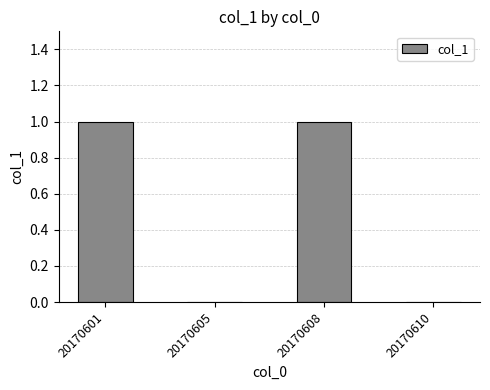

Reading left to right, what are all the values shown in this chart?

20170601=1	20170605=0	20170608=1	20170610=0